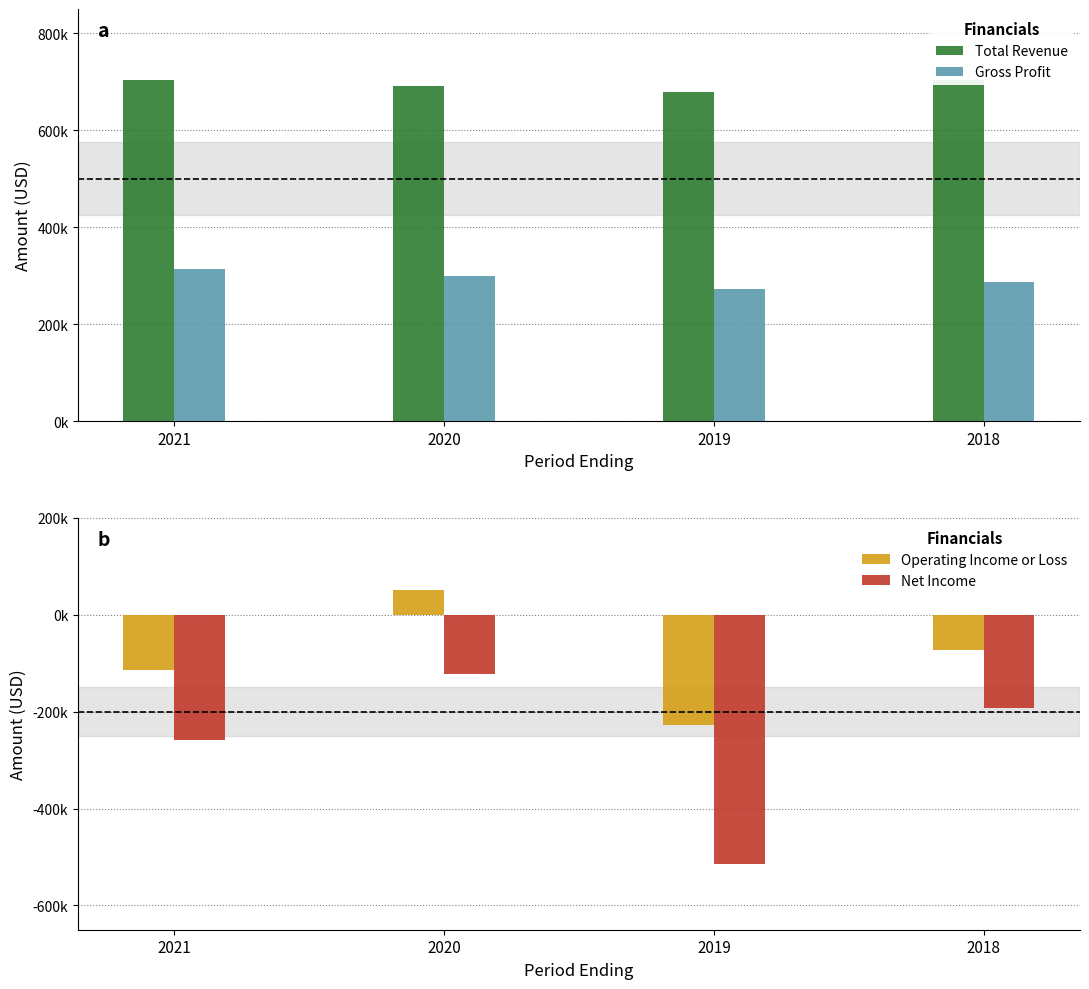

True or false: Net Income has a value of -122800 at 2020.

True